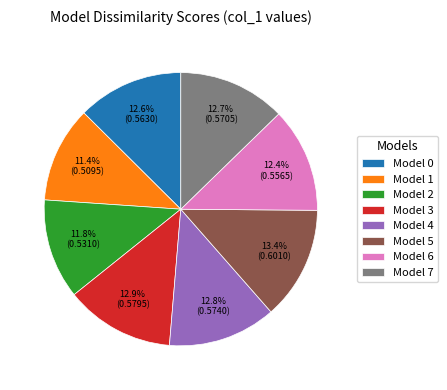

The Model 1 slice represents 11% of the pie. True or false?

True